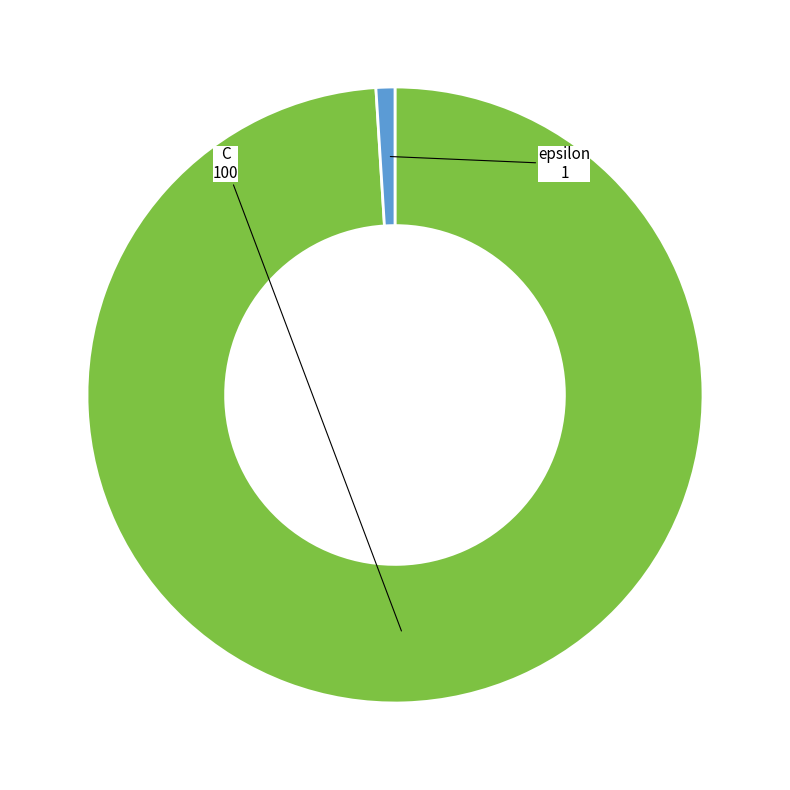

The C slice represents 99% of the pie. True or false?

True